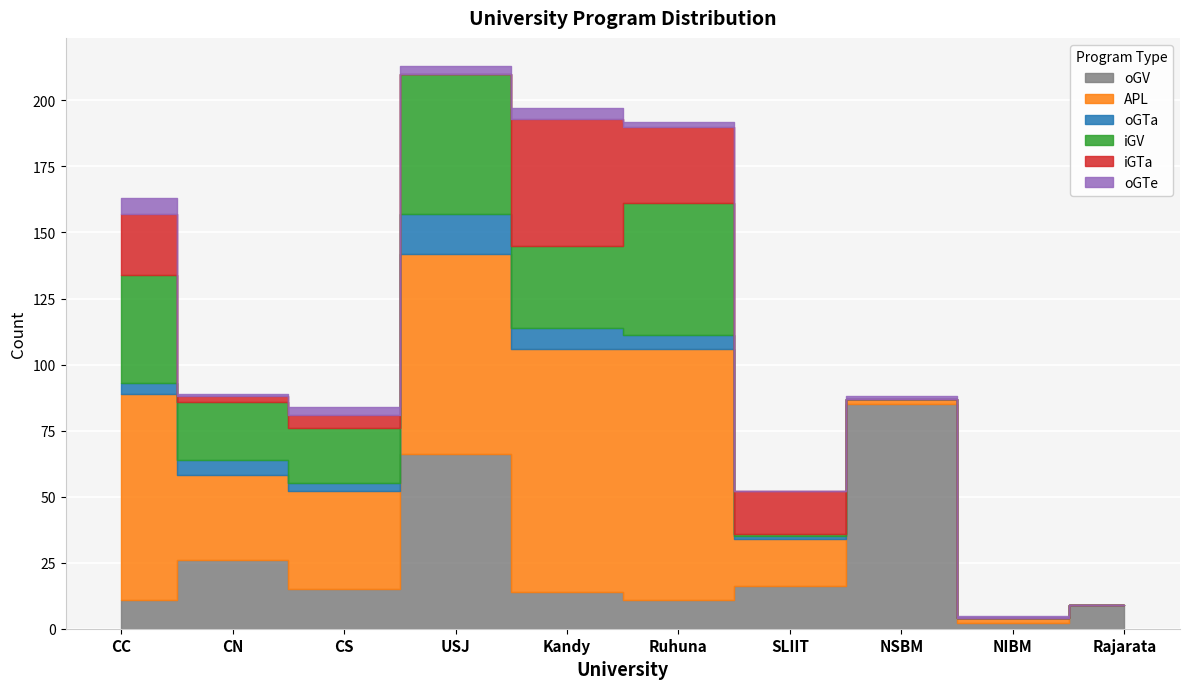

In iGV, how many points are lower than both neighbors (excluding endpoints)?

2